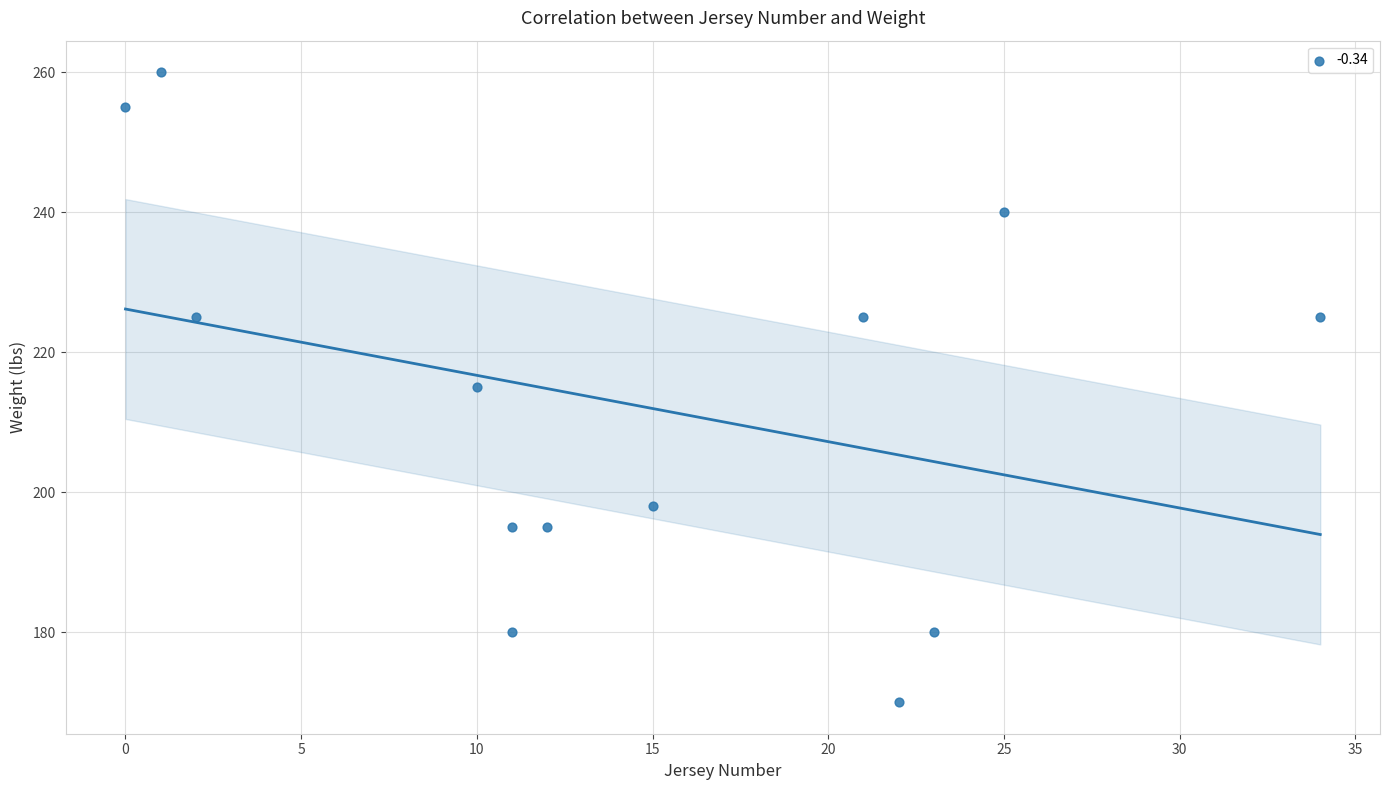

What is the range of X values (max minus min)?

34